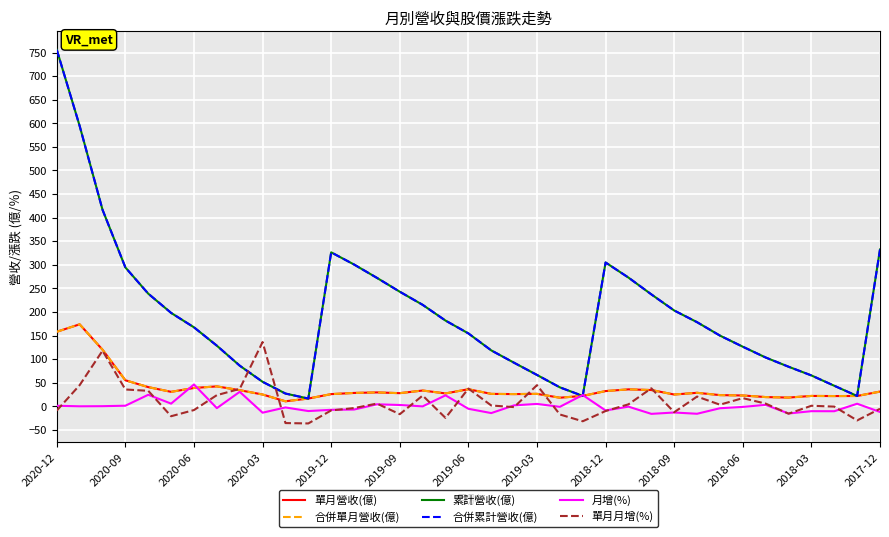

At which label does 月增(%) first exceed -1?

2020-12